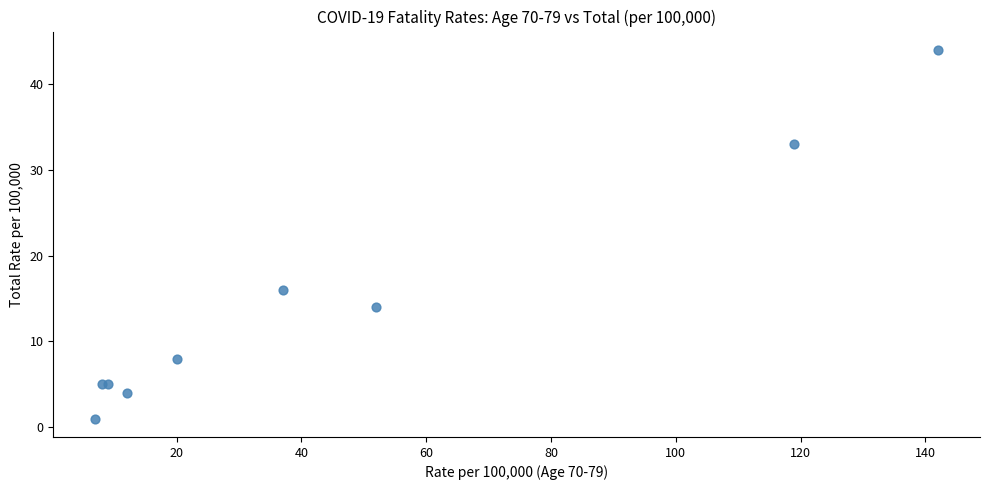

What Y value in the scatter plot is closest to 22?

16